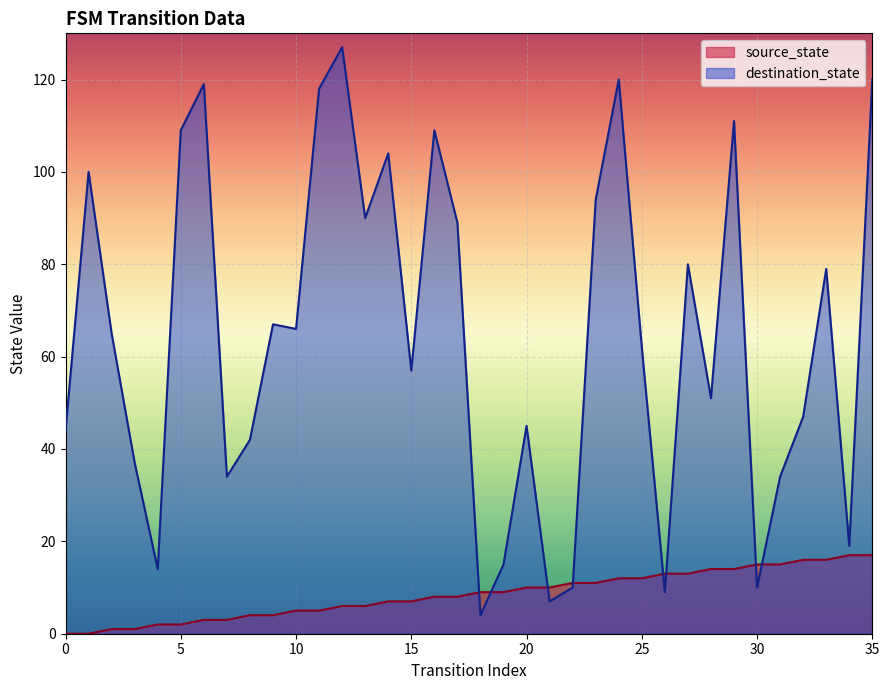

What is the value of the source_state point at the 9th from the left?

4